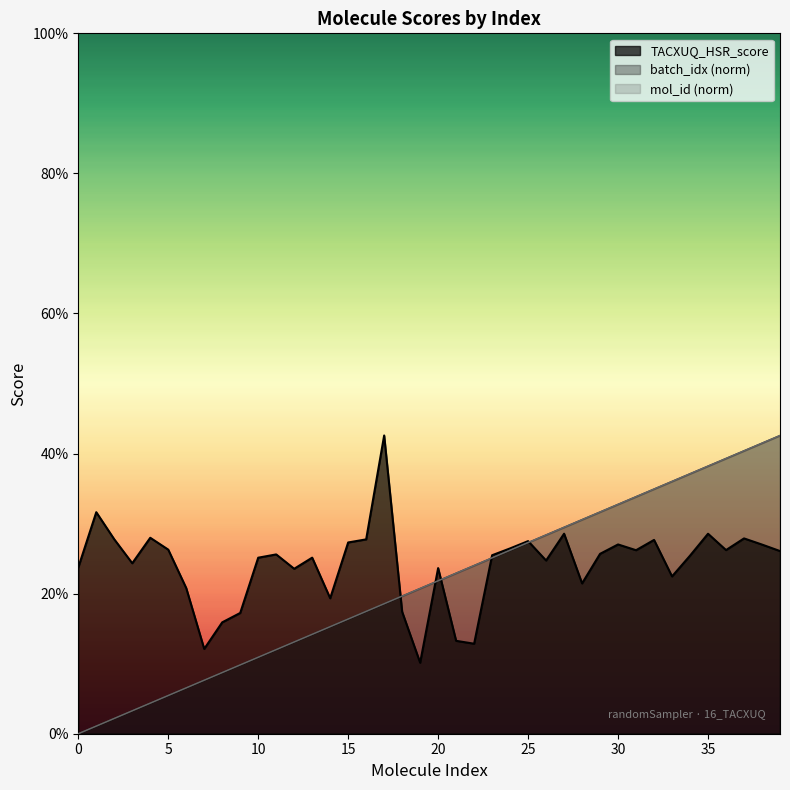

What is the total value across all series at 20?

0.7